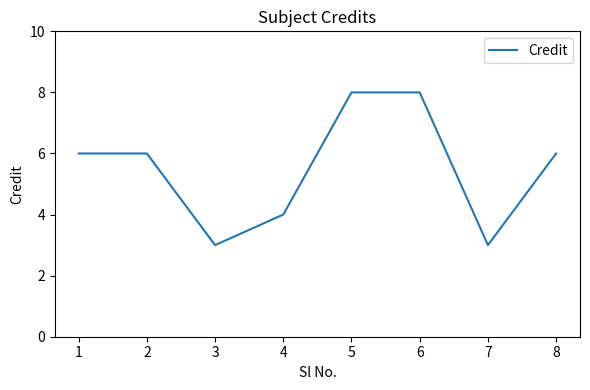

How many lines are shown in the chart?

1